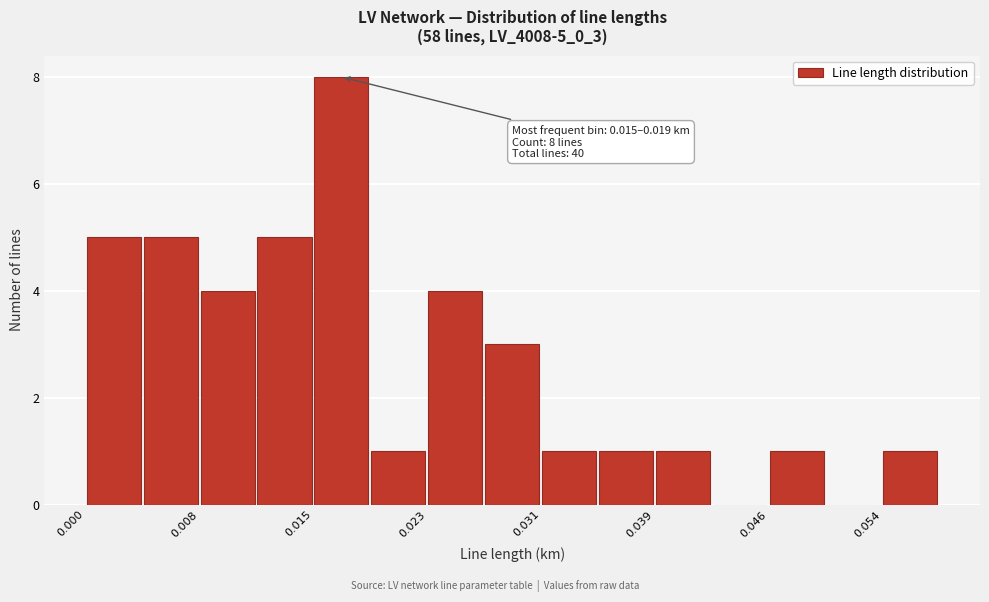

Around what value on the x-axis is the tallest bar? Give the approximate position of its centre, as read against the axis.

0.017